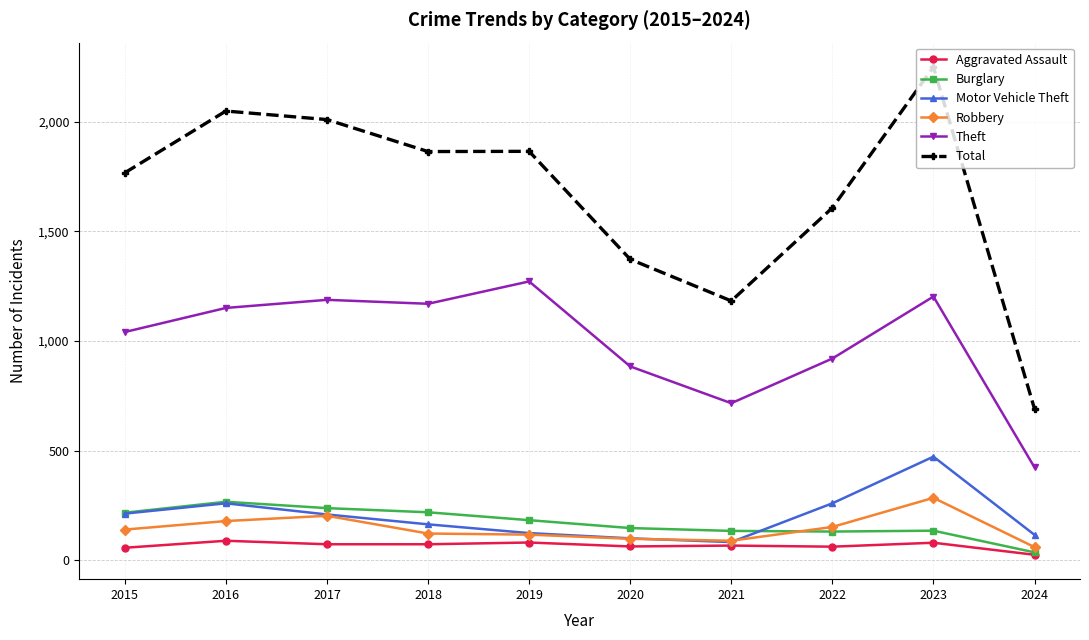

Read the Aggravated Assault value at 2020, to the nearest 5.

60